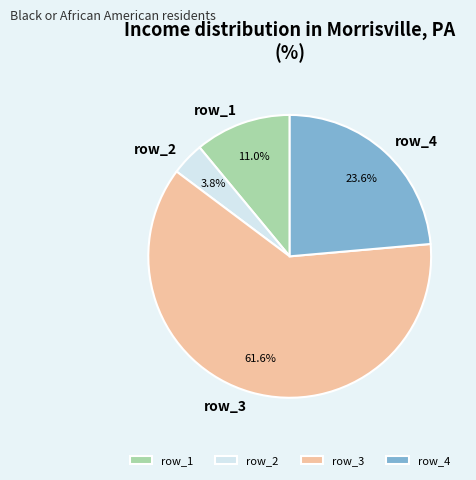

How much of the chart is everything except row_1?

89.0%